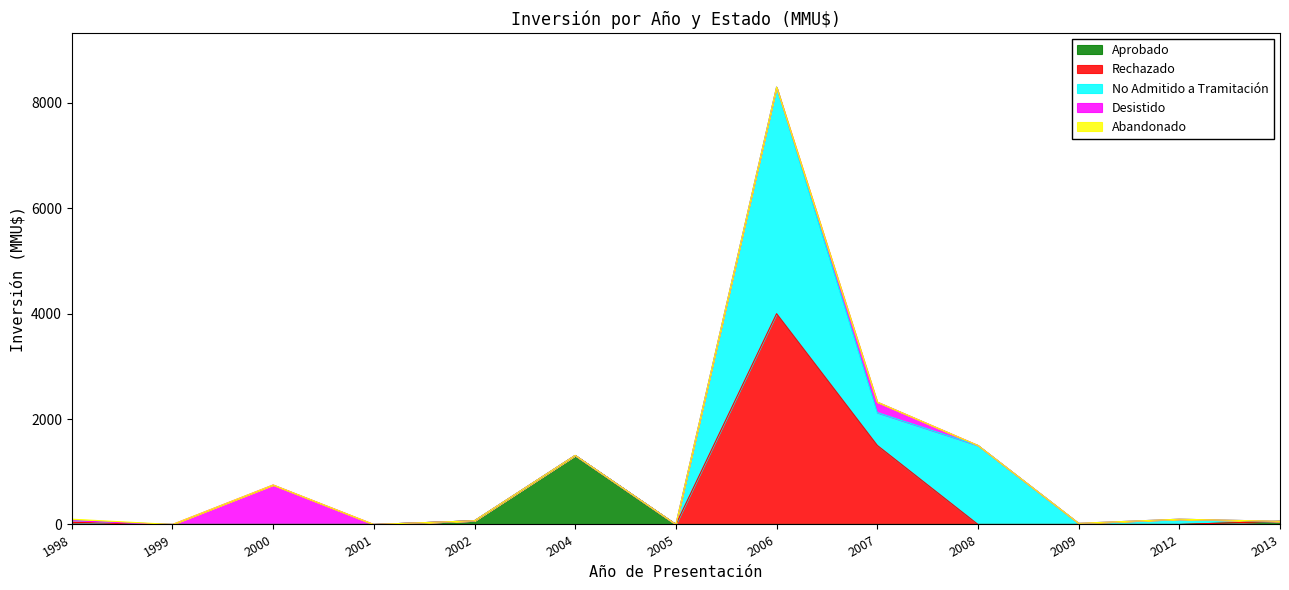

What is the sum of the No Admitido a Tramitación values at 2002 and 2009?

22